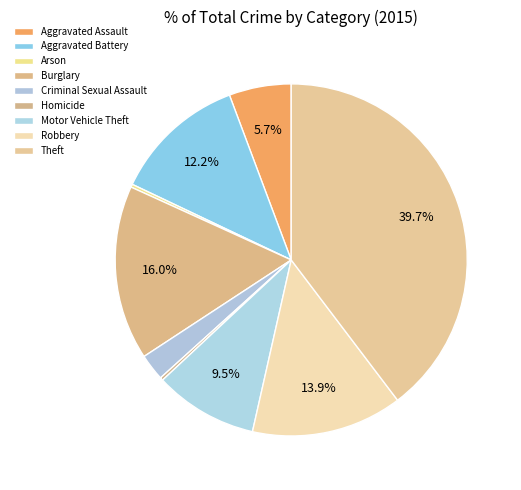

What percentage is NOT represented by Criminal Sexual Assault?

97.6%